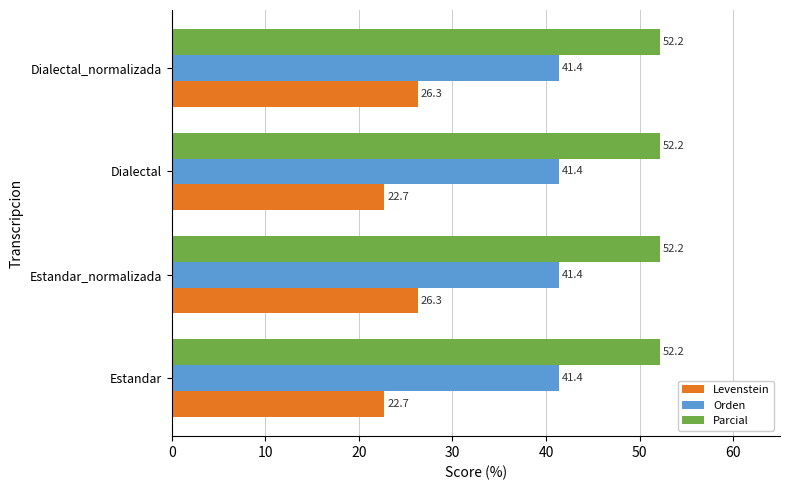

Is it true that Parcial equals 79.6 at Estandar_normalizada?

False